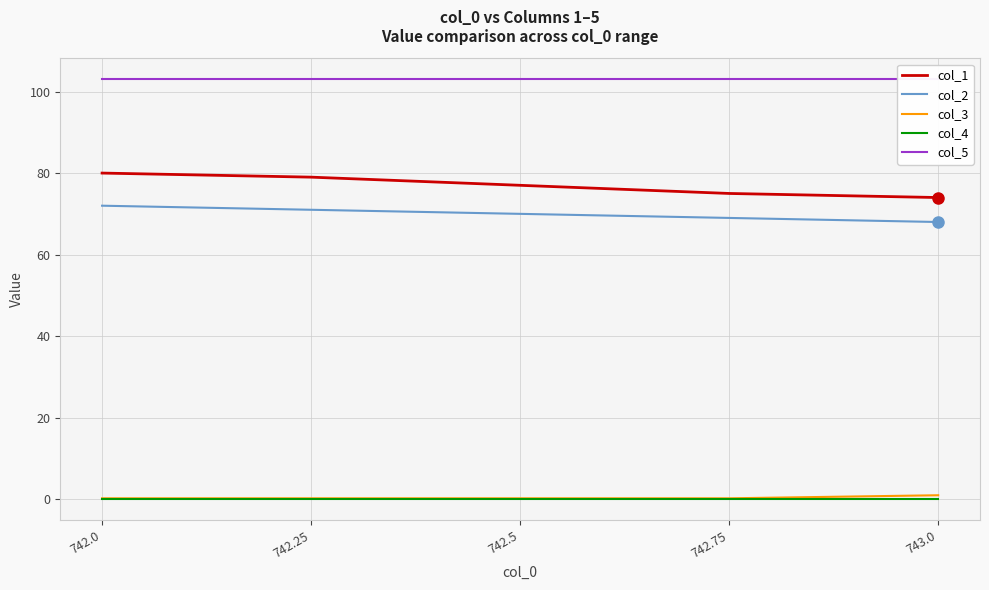

What is the label of the 2nd point from the right?

742.75